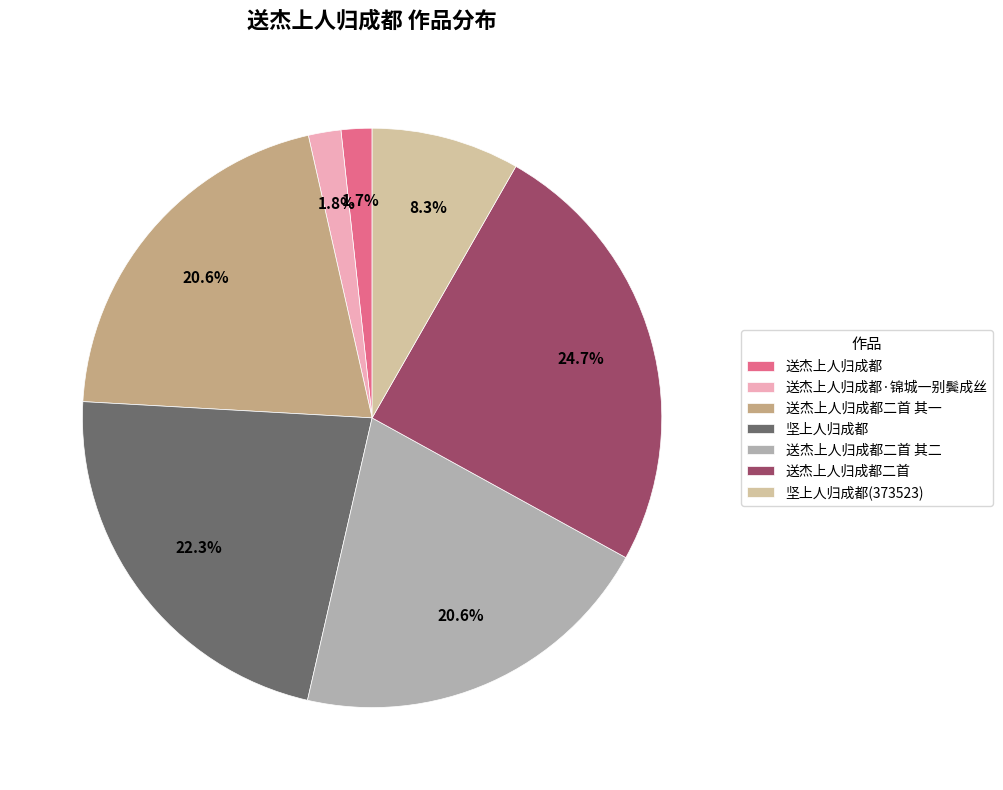

Is there any slice that represents more than half of the pie?

No